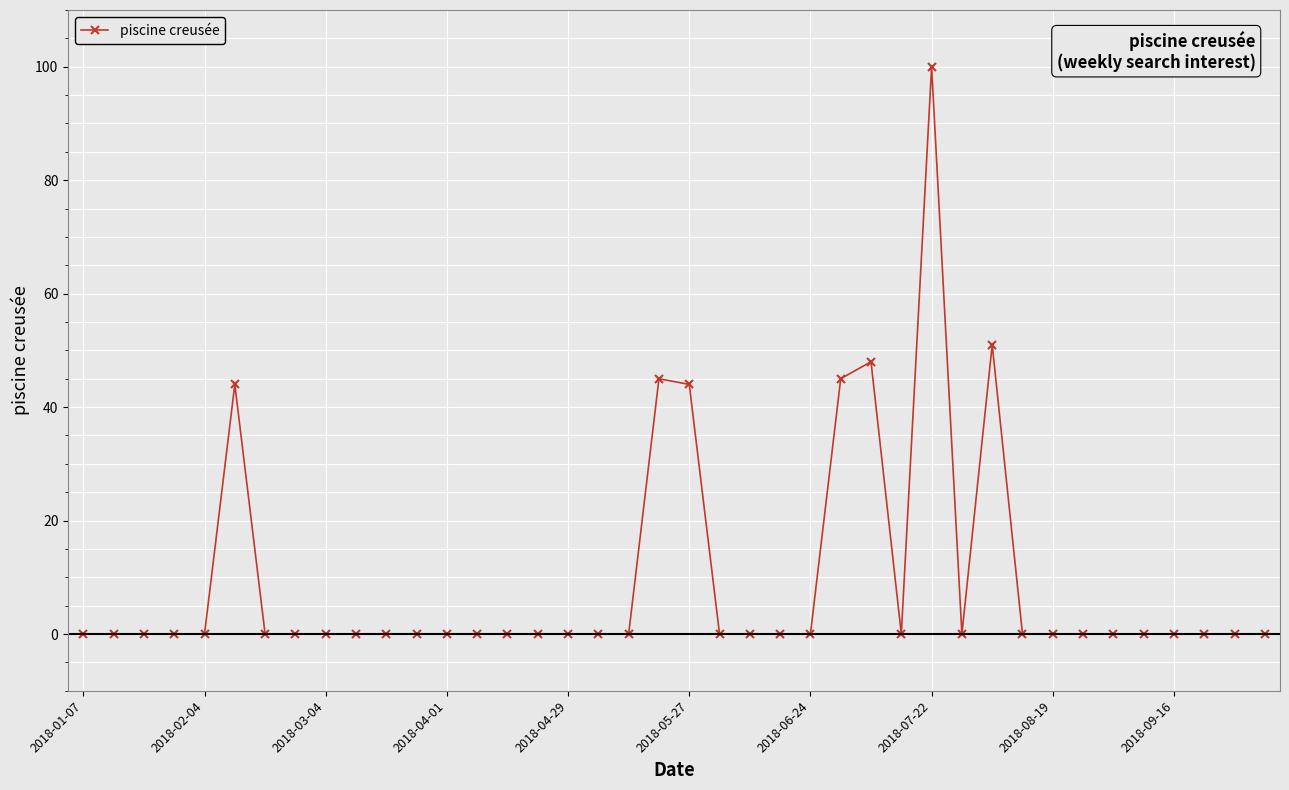

How many series are shown in this chart?

1